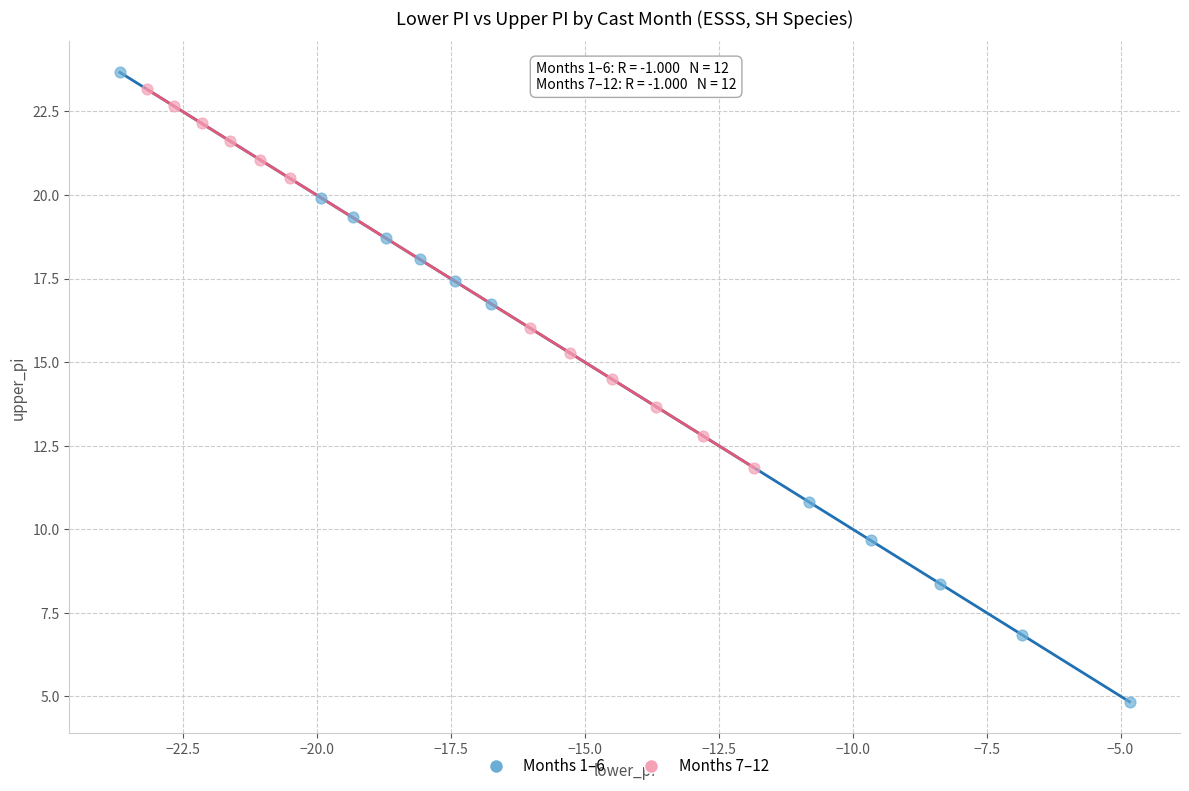

Which series has the largest Y range (max minus min)?

Months 1–6